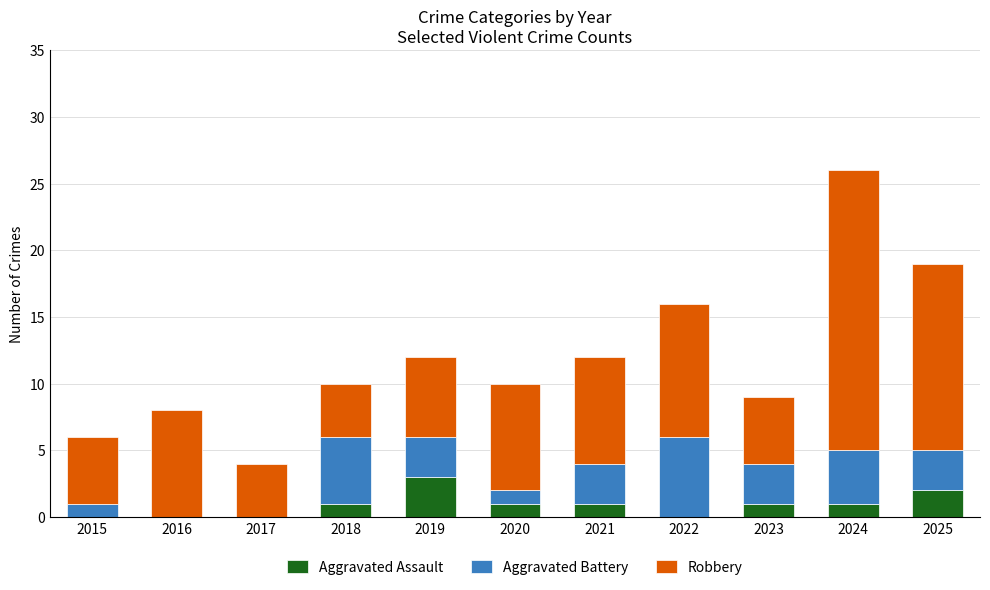

What is the maximum value for Aggravated Assault?

3